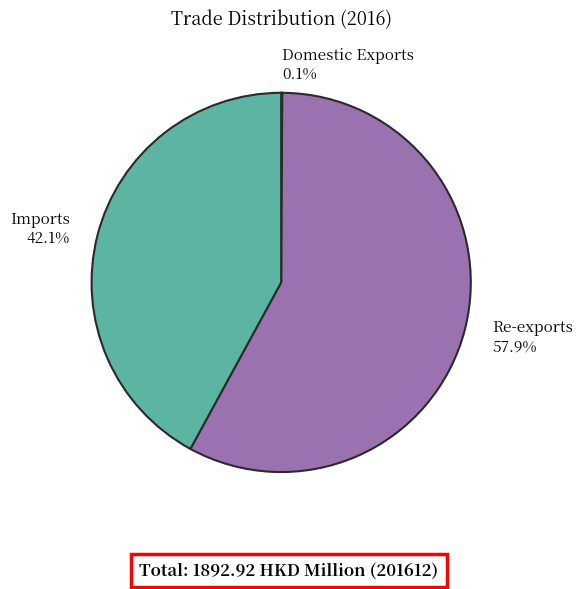

Approximately how many times larger is the value at Re-exports 57.9% compared to Imports 42.1%?

1.4